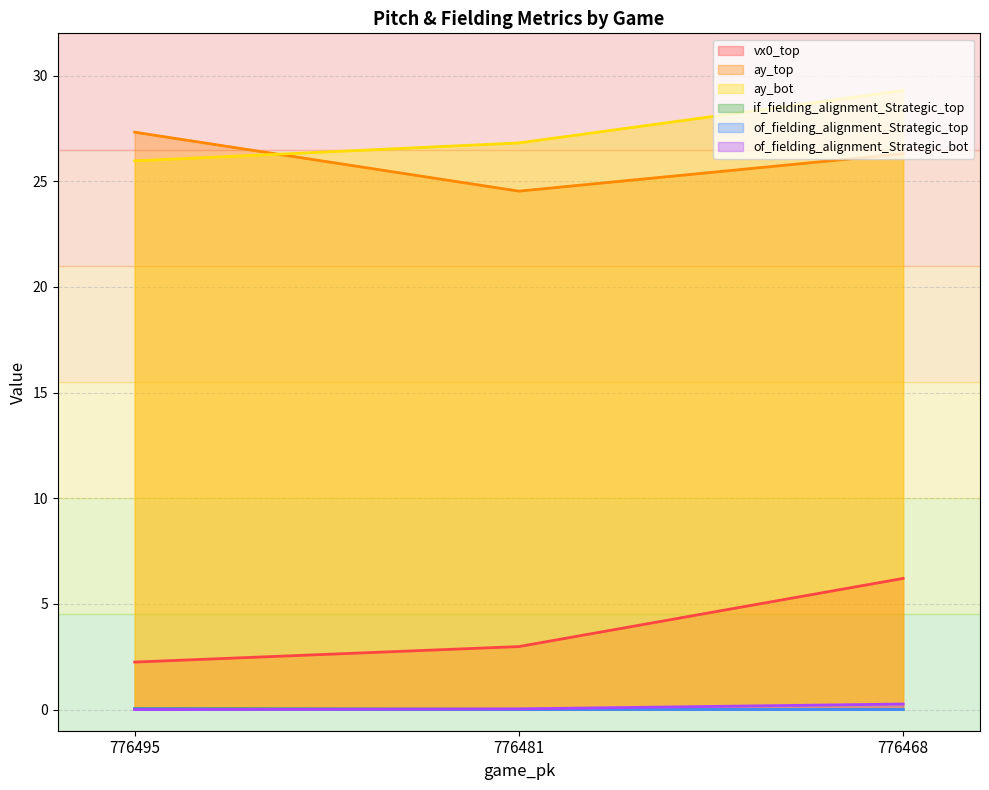

What is the sum of the ay_bot values at 776495 and 776481?

52.8